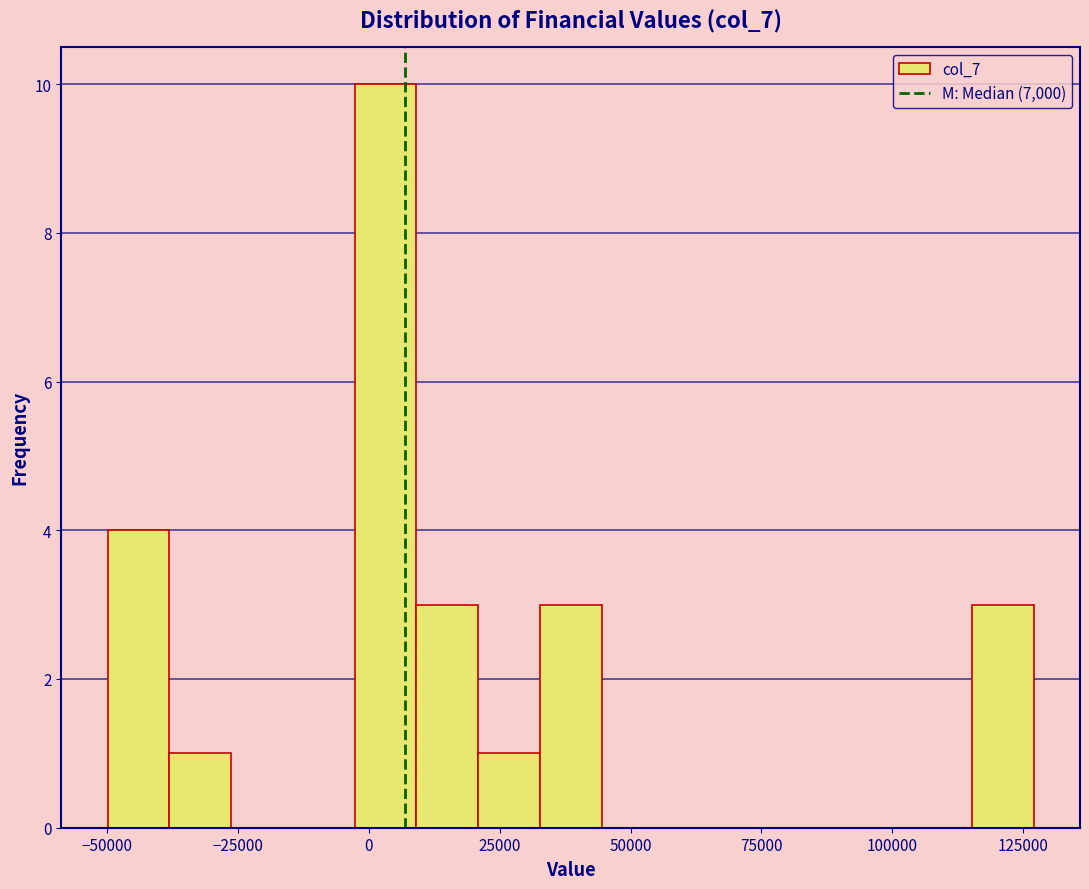

Read against the x-axis, roughly where is the centre of the tallest bar?

5000